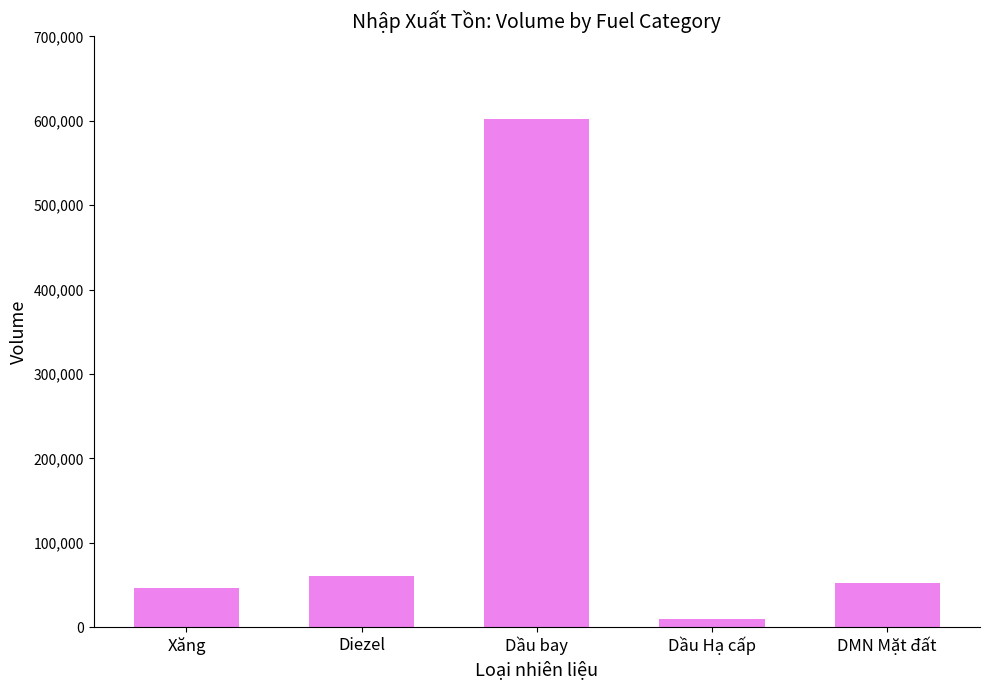

At which category does the chart reach its minimum across all series?

Dầu Hạ cấp